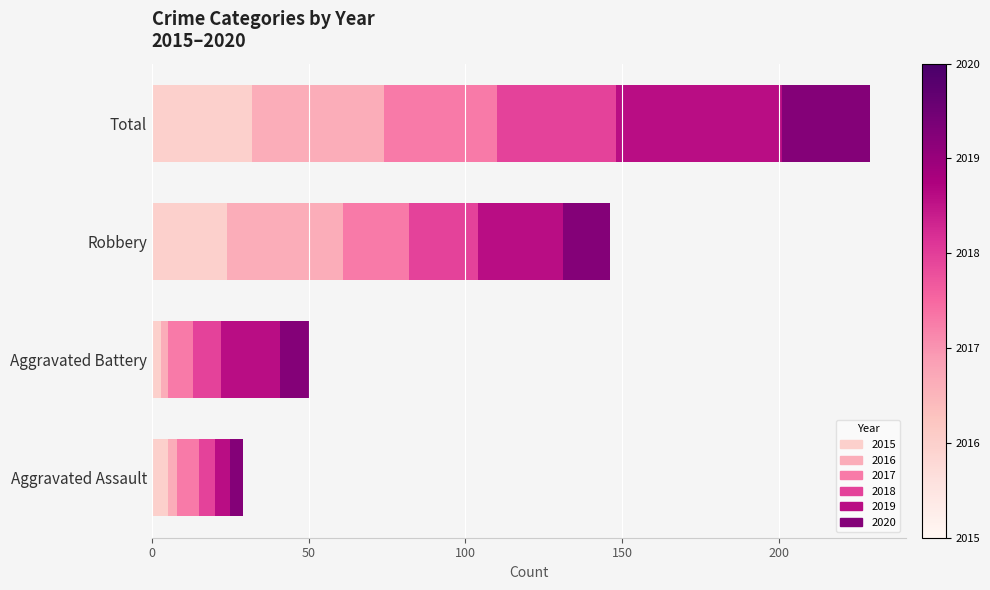

Rank the categories by 2017 value from highest to lowest.

Total, Robbery, Aggravated Battery, Aggravated Assault